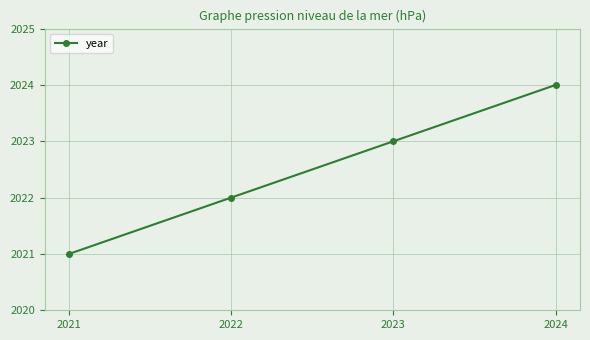

Reading left to right, list all the values displayed in this chart.

2021=2021	2022=2022	2023=2023	2024=2024